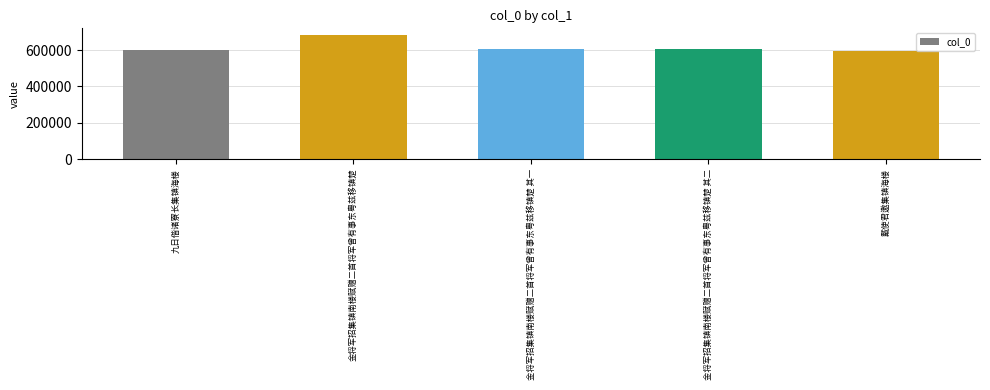

What is the change in value from 金将军招集镇南楼赋赠二首将军曾有事东粤兹移镇楚 其一 to 金将军招集镇南楼赋赠二首将军曾有事东粤兹移镇楚 其二?

+1